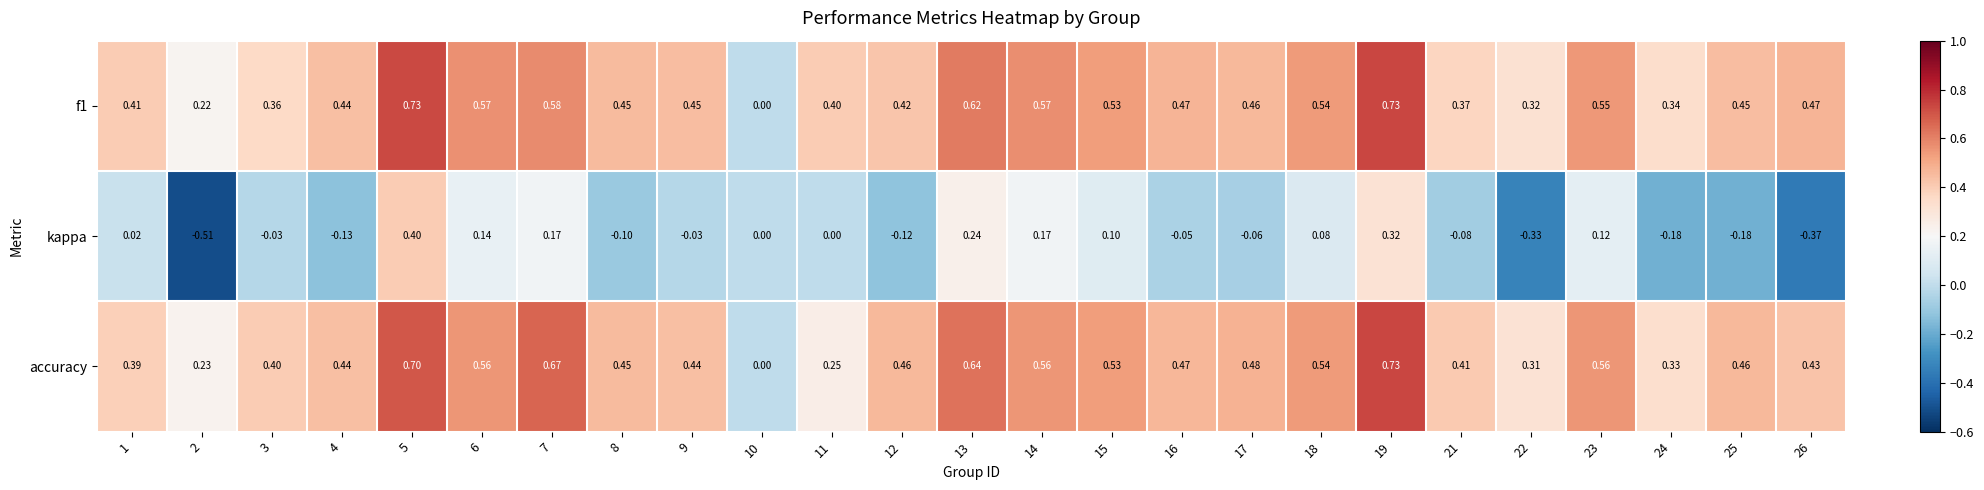

At which category is the sum across all series the highest?

5